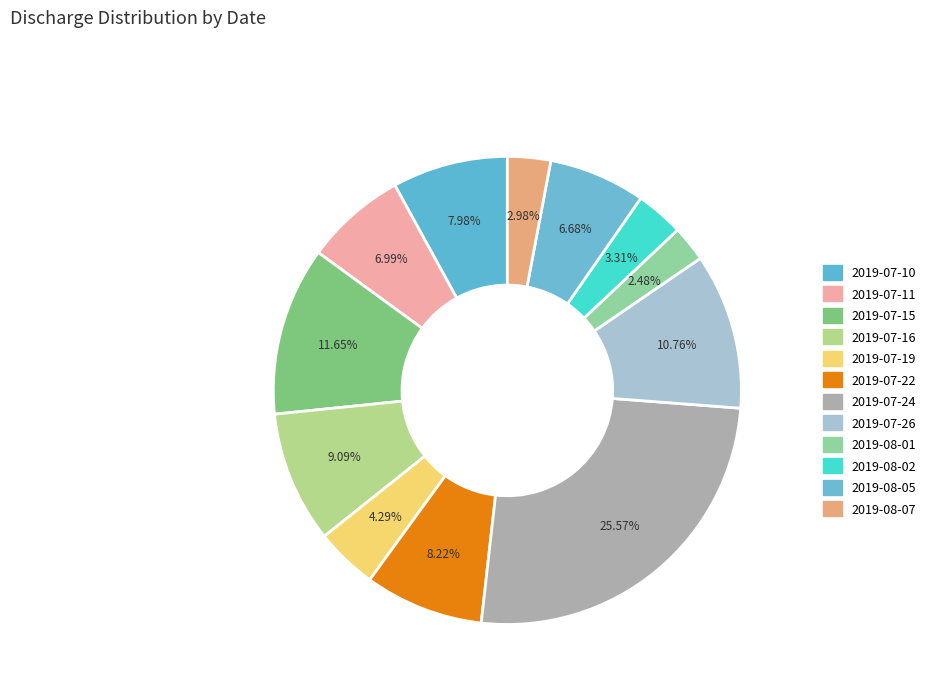

What is the smallest slice in the pie chart?

2019-08-01